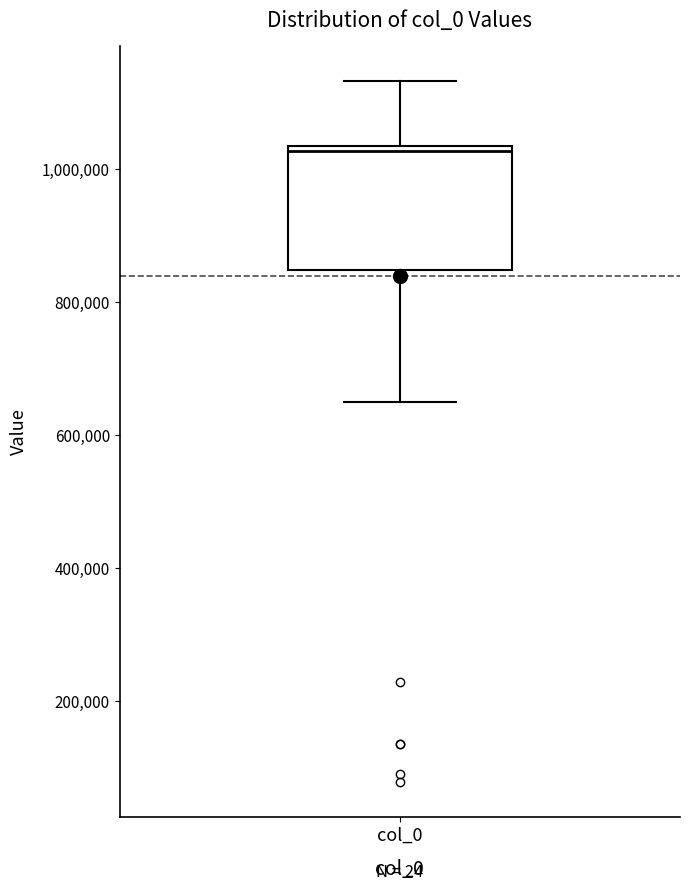

Transcribe this box plot: give where the median line is, the range the box spans, and where the two whiskers end, as read against the y-axis. The values are not printed on the chart, so give them approximately, as read against the axis.

median 1020000, box 840000 to 1040000, whiskers 660000 to 1140000